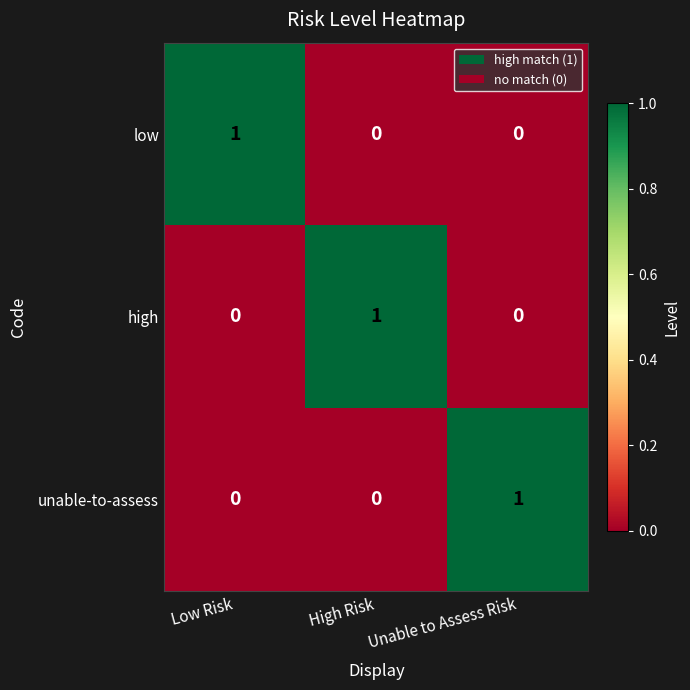

Is it true that high equals 0 at Low Risk?

True